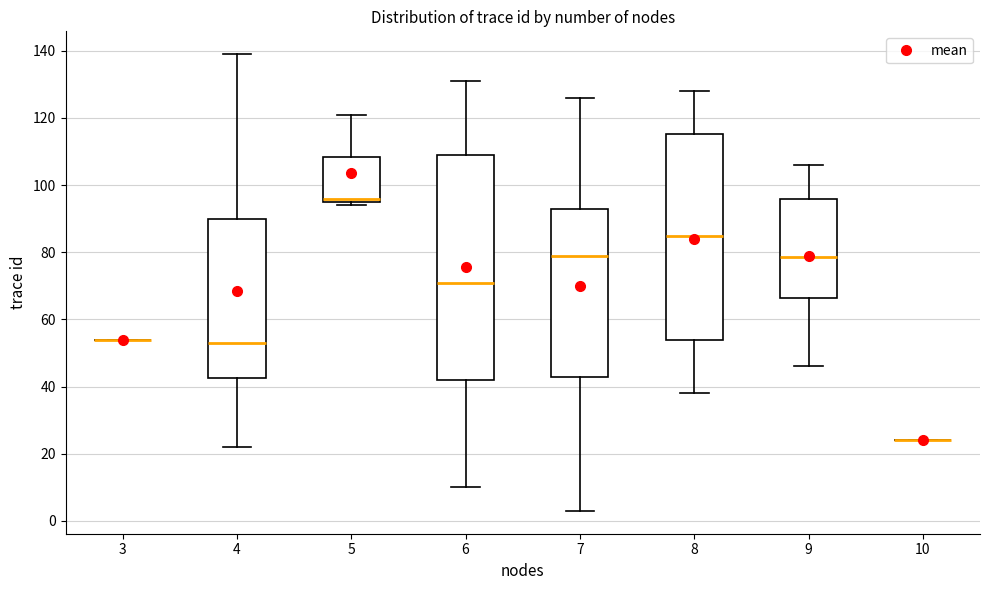

Reading left to right, read every box against the y-axis: the position of its median line, the range the box covers, and the ends of its whiskers. The values are not printed on the chart, so give them approximately, as read against the axis.

3: box collapsed to a line at 54, whiskers 54 to 54
4: median 54, box 42 to 90, whiskers 22 to 140
5: median 96 (just above the box's lower edge), box 96 to 108, whiskers 94 to 122
6: median 72, box 42 to 110, whiskers 10 to 132
7: median 80, box 44 to 94, whiskers 4 to 126
8: median 86, box 54 to 116, whiskers 38 to 128
9: median 78, box 66 to 96, whiskers 46 to 106
10: box collapsed to a line at 24, whiskers 24 to 24